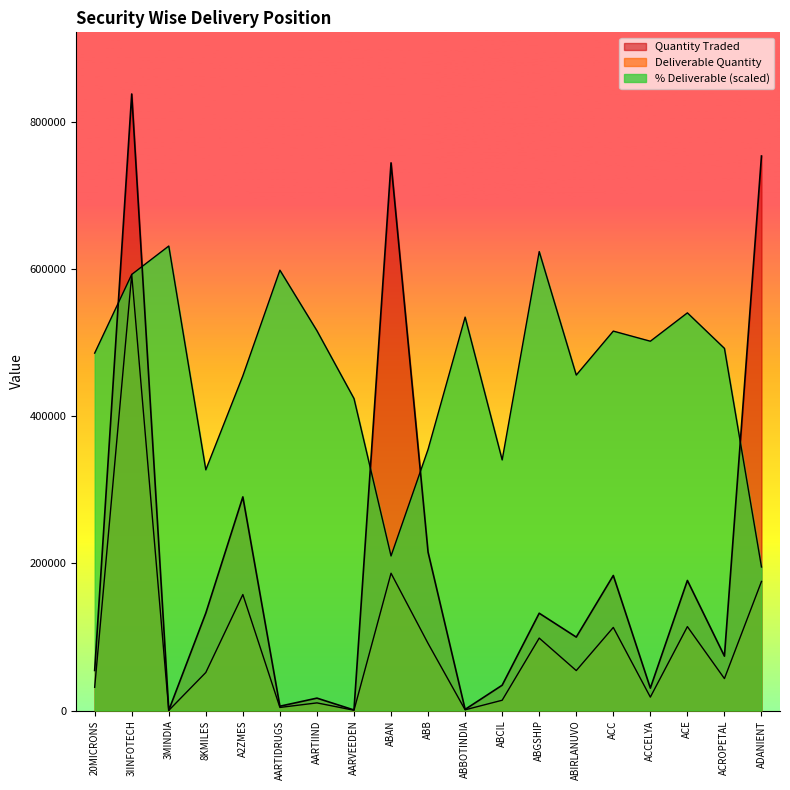

Reading right to left, list all the values displayed in this chart.

Quantity Traded: ADANIENT=753443.0	ACROPETAL=73898.0	ACE=176731.0	ACCELYA=30430.0	ACC=183473.0	ABIRLANUVO=99765.0	ABGSHIP=132206.0	ABCIL=34394.0	ABBOTINDIA=1539.0	ABB=215113.0	ABAN=744125.0	AARVEEDEN=745.0	AARTIIND=16848.0	AARTIDRUGS=5860.0	A2ZMES=290268.0	8KMILES=132394.0	3MINDIA=223.0	3IINFOTECH=837696.0	20MICRONS=54443.0
Deliverable Quantity: ADANIENT=175392.0	ACROPETAL=43408.0	ACE=113995.0	ACCELYA=18229.0	ACC=112903.0	ABIRLANUVO=54286.0	ABGSHIP=98420.0	ABCIL=13981.0	ABBOTINDIA=982.0	ABB=91134.0	ABAN=186540.0	AARVEEDEN=377.0	AARTIIND=10378.0	AARTIDRUGS=4185.0	A2ZMES=157600.0	8KMILES=51689.0	3MINDIA=168.0	3IINFOTECH=592502.0	20MICRONS=31563.0
% Deliverable: ADANIENT=195015.6	ACROPETAL=492062.6	ACE=540313.9	ACCELYA=501779.9	ACC=515518.1	ABIRLANUVO=455790.4	ABGSHIP=623580.9	ABCIL=340523.4	ABBOTINDIA=534533.8	ABB=354931.8	ABAN=210010.4	AARVEEDEN=423874.2	AARTIIND=516020.7	AARTIDRUGS=598282.5	A2ZMES=454785.2	8KMILES=327036.5	3MINDIA=631120.2	3IINFOTECH=592502.4	20MICRONS=485612.4